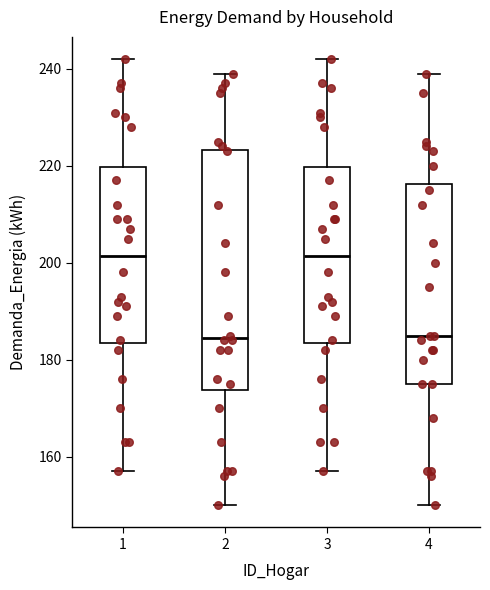

Reading left to right, read every box against the y-axis: the position of its median line, the range the box covers, and the ends of its whiskers. The values are not printed on the chart, so give them approximately, as read against the axis.

1: median 202, box 184 to 220, whiskers 158 to 242
2: median 184, box 174 to 224, whiskers 150 to 240
3: median 202, box 184 to 220, whiskers 158 to 242
4: median 186, box 176 to 216, whiskers 150 to 240